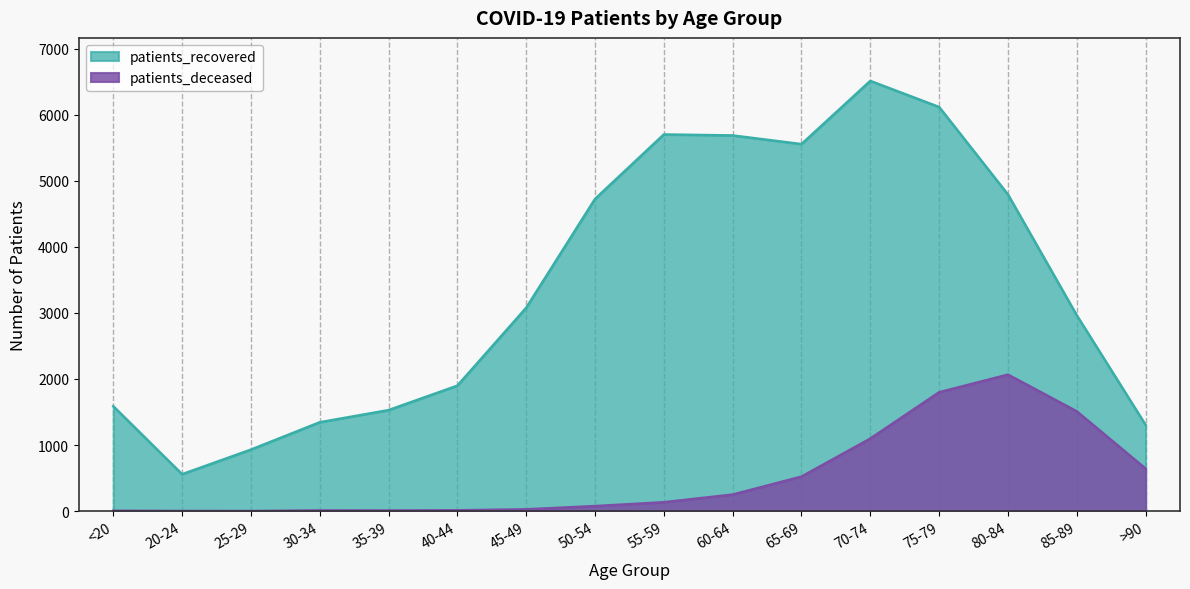

The value of patients_recovered at <20 is 1588. True or false?

True